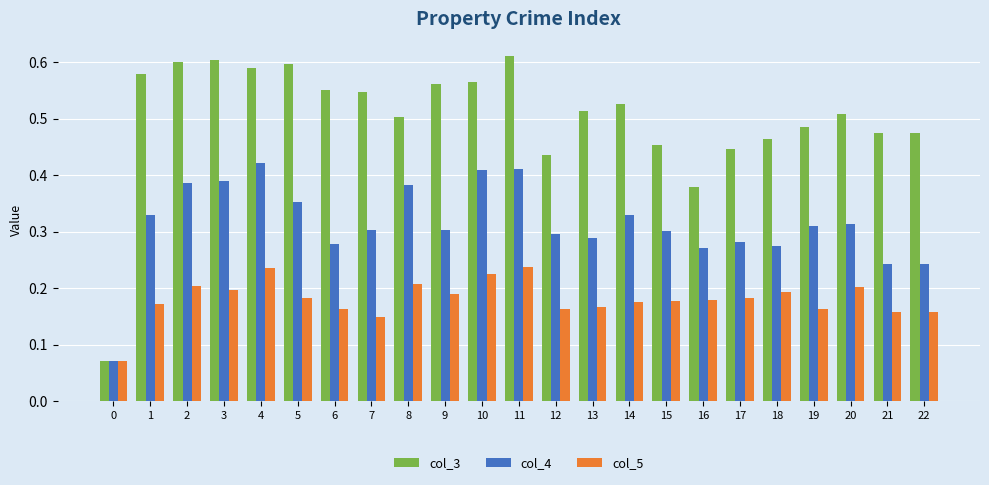

Is it true that col_3 equals 0.5 at 7?

True